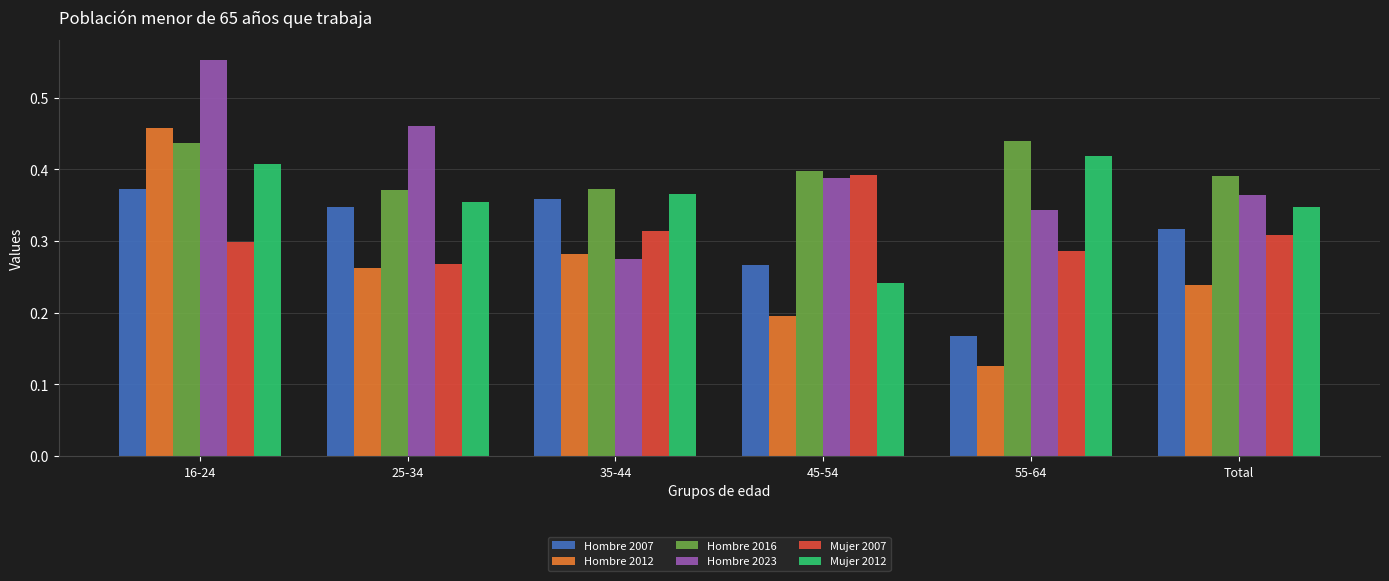

True or false: Mujer 2007 has a value of 0.5 at 35-44.

False